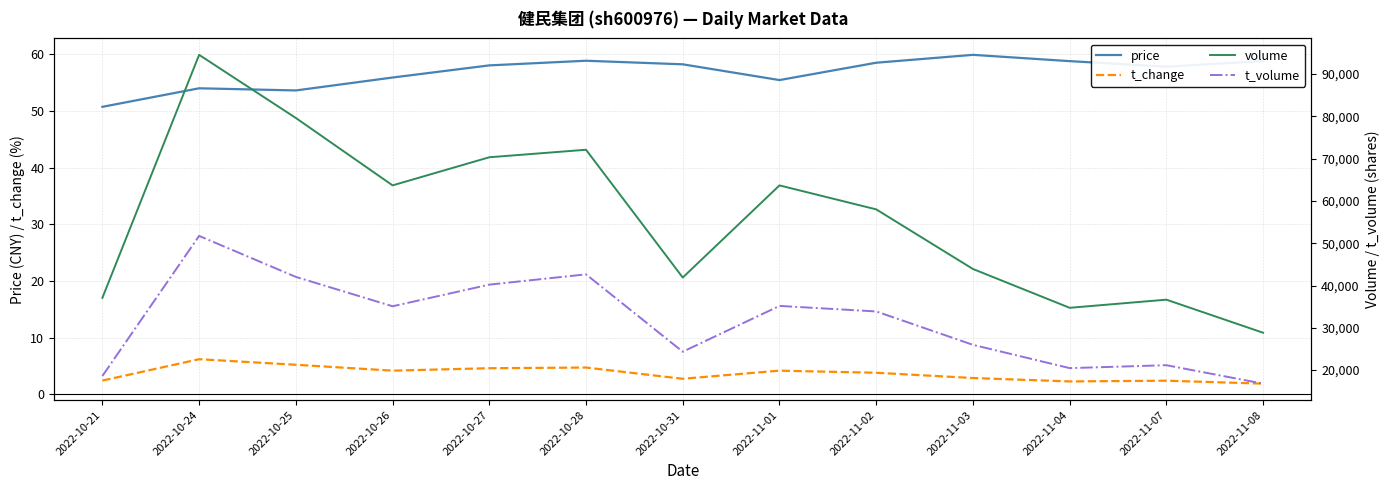

True or false: t_volume and t_change cross at least once.

False